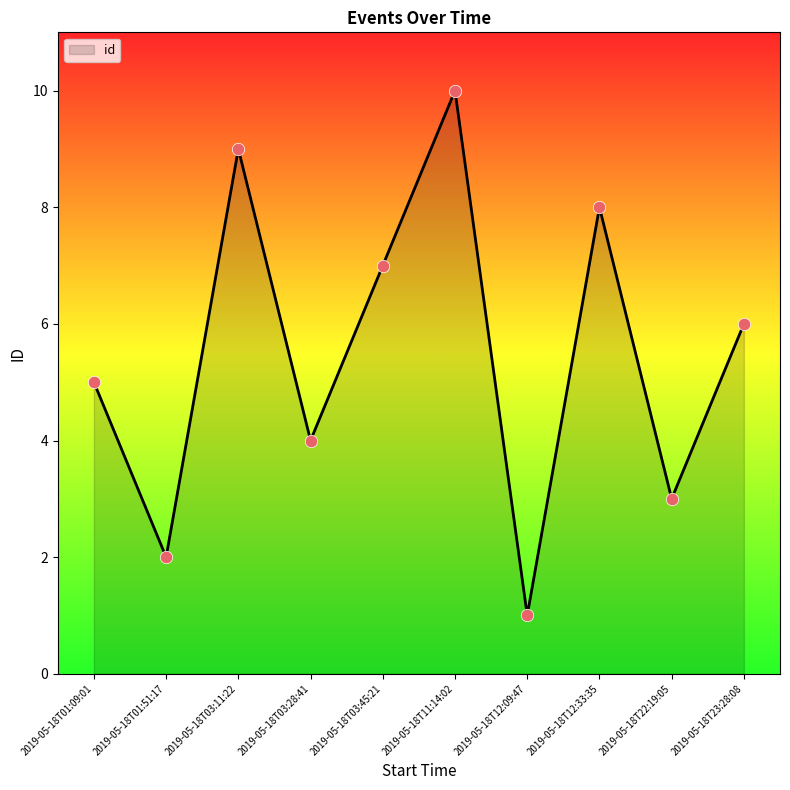

Between 2019-05-18T12:33:35 and 2019-05-18T11:14:02, which is larger?

2019-05-18T11:14:02